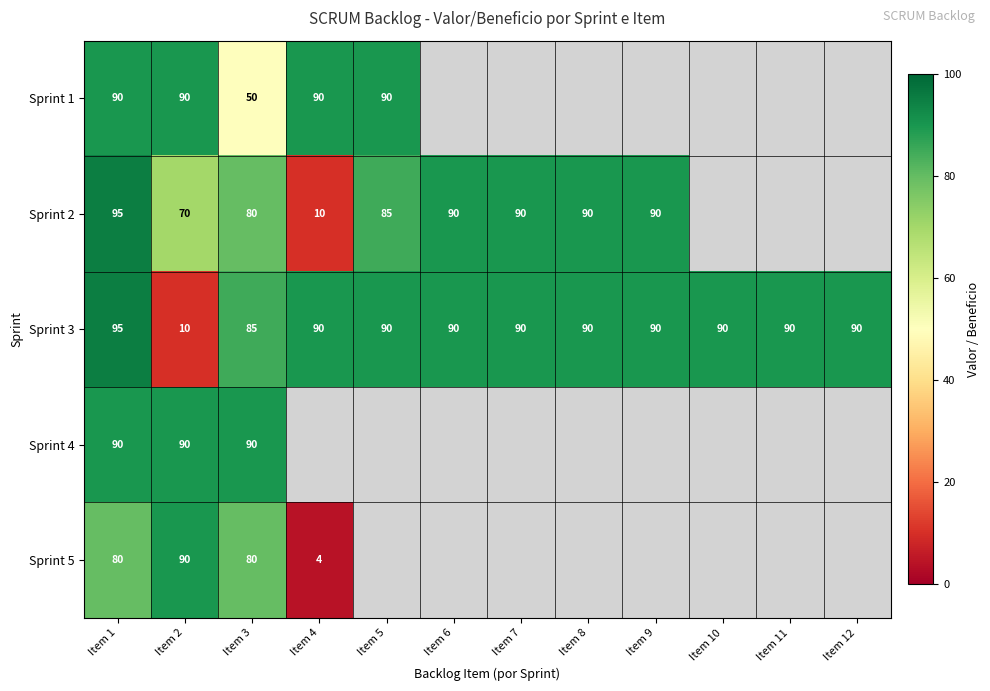

What is the total value across all series at Item 3?

385